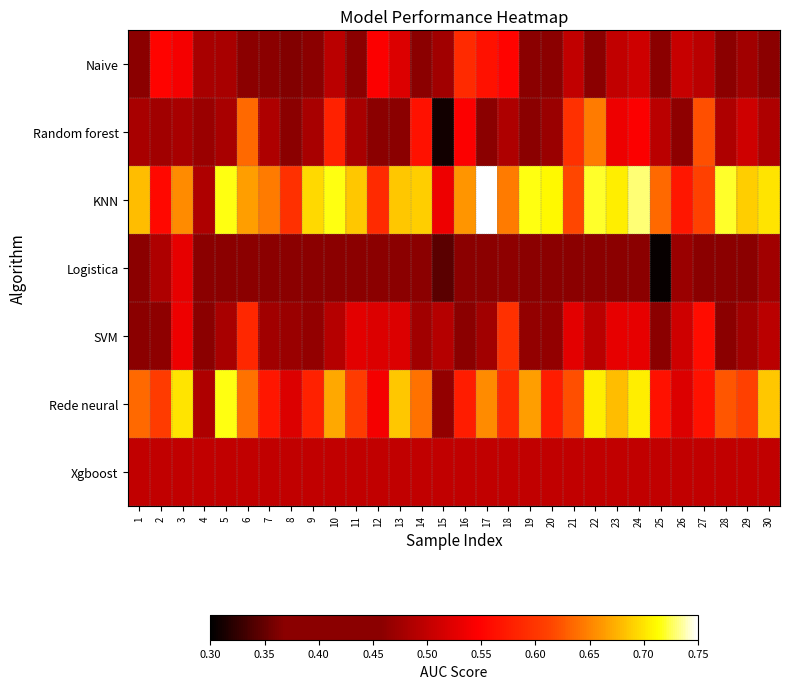

What is the spread (max minus min) of values at 9?

0.3